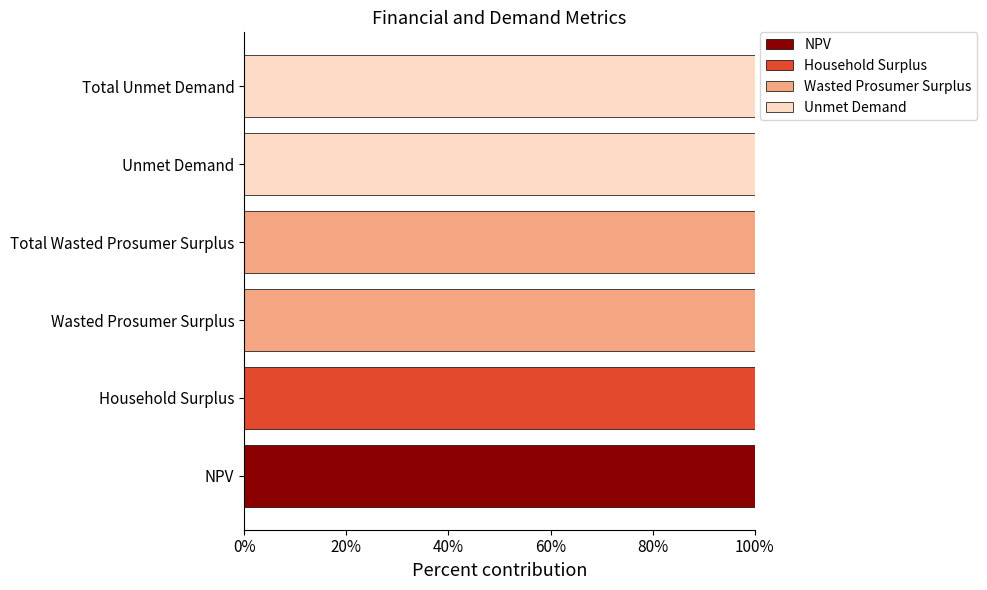

What are all the series names shown in the legend?

NPV, Household Surplus, Wasted Prosumer Surplus, Unmet Demand